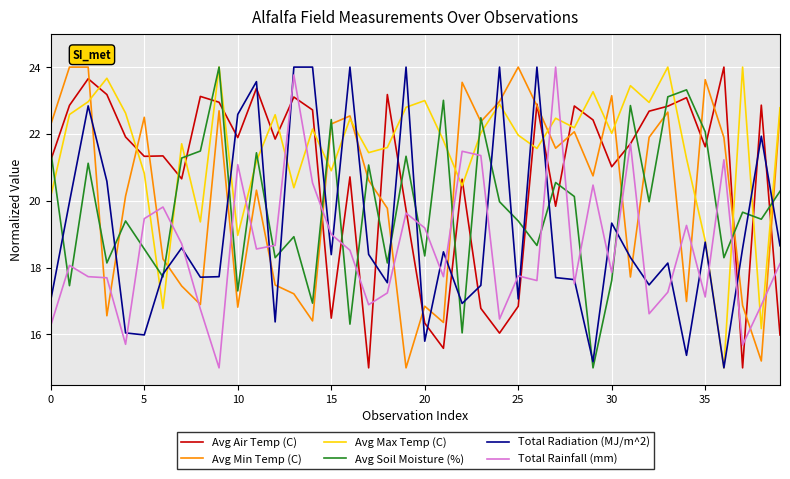

Which series ends up on top after the final intersection of Total Radiation (MJ/m^2) and Total Rainfall (mm)?

Total Radiation (MJ/m^2)